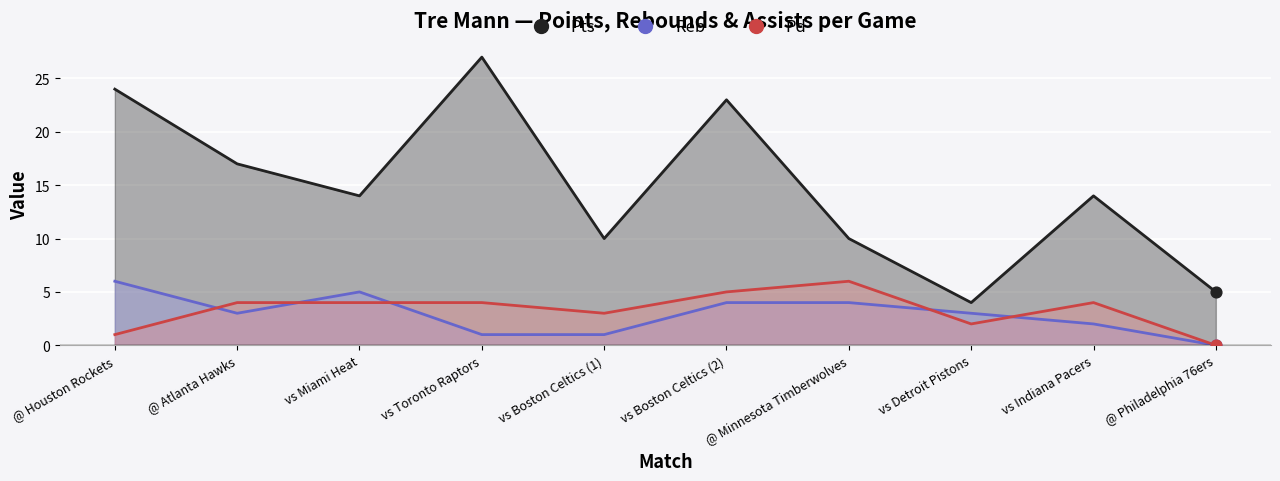

At which category is the sum across all series the highest?

vs Toronto Raptors